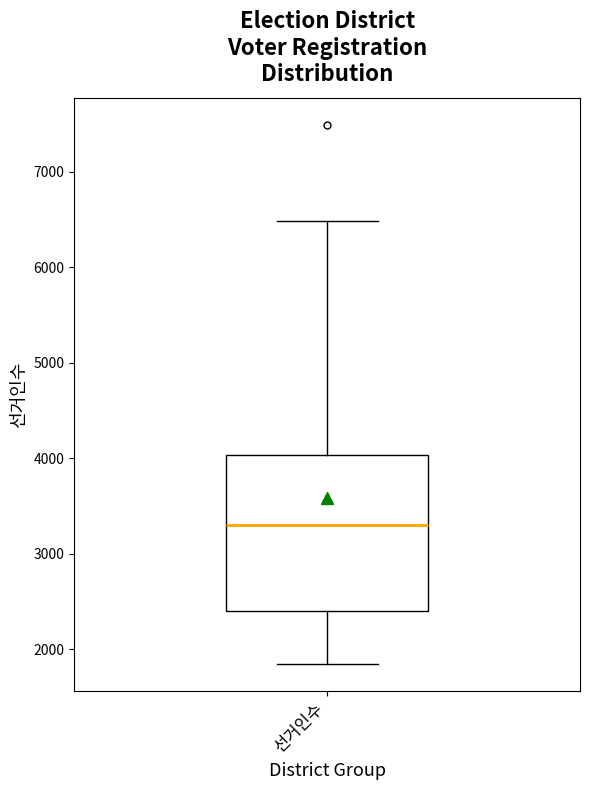

Where does the lower whisker of the box for 선거인수 end on the y-axis? The values are not printed on the chart, so give them approximately, as read against the axis.

1800